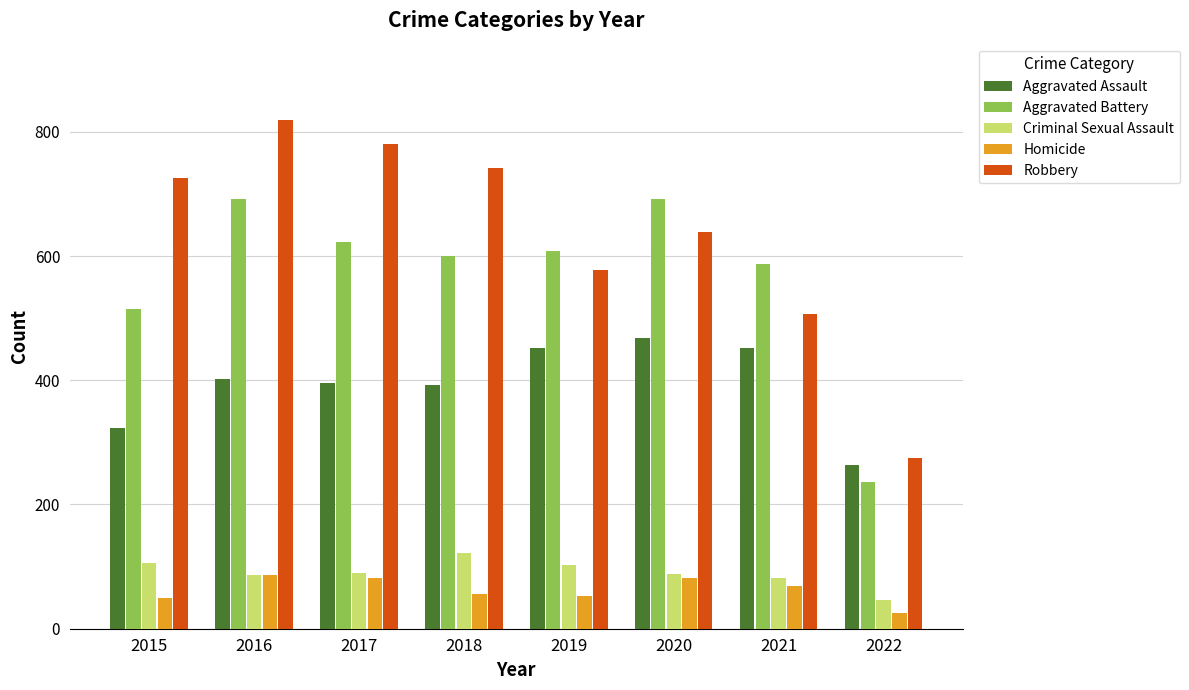

List the series in order of their peak value, lowest first.

Homicide, Criminal Sexual Assault, Aggravated Assault, Aggravated Battery, Robbery